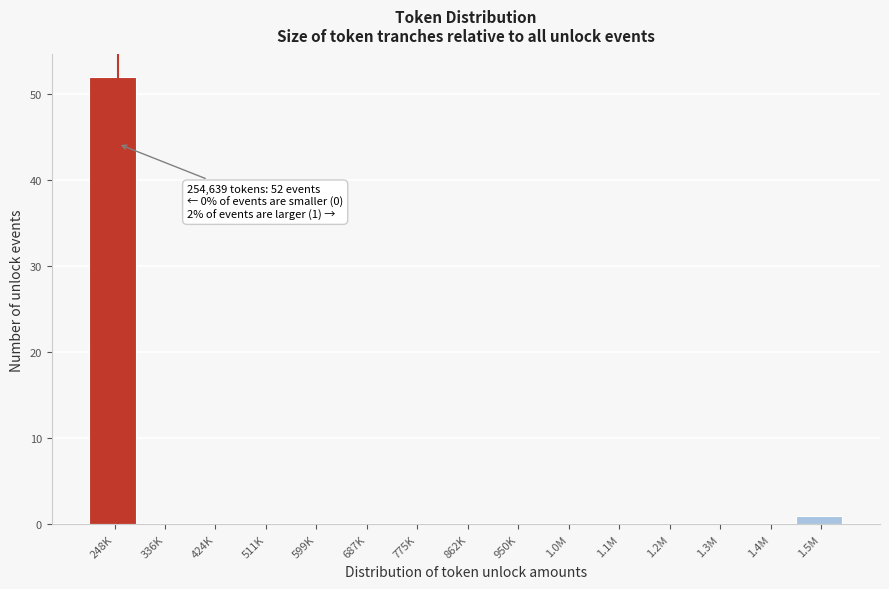

Reading left to right, what are all the values shown in this chart?

248K=52	336K=0	424K=0	511K=0	599K=0	687K=0	775K=0	862K=0	950K=0	1.0M=0	1.1M=0	1.2M=0	1.3M=0	1.4M=0	1.5M=1